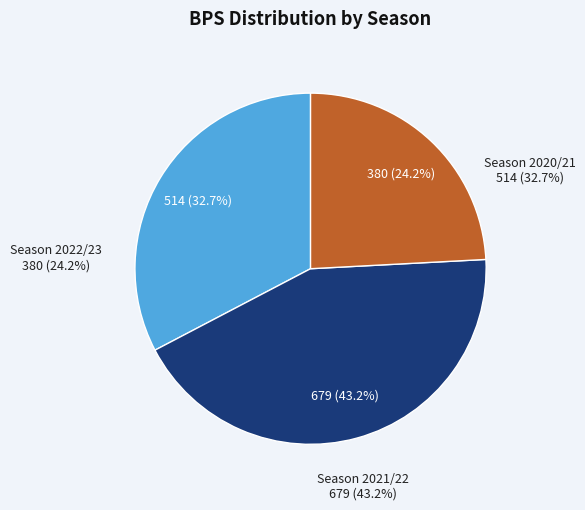

Does Season 2020/21 (bonus=8) account for over 50% of the chart?

No